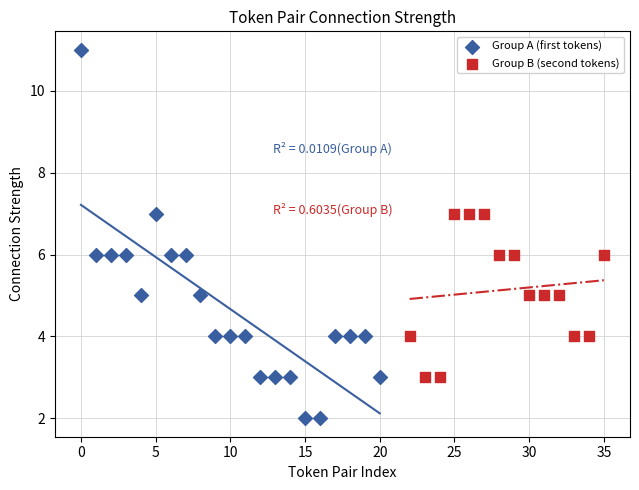

Which series reaches the minimum Y coordinate?

Group A (first tokens)